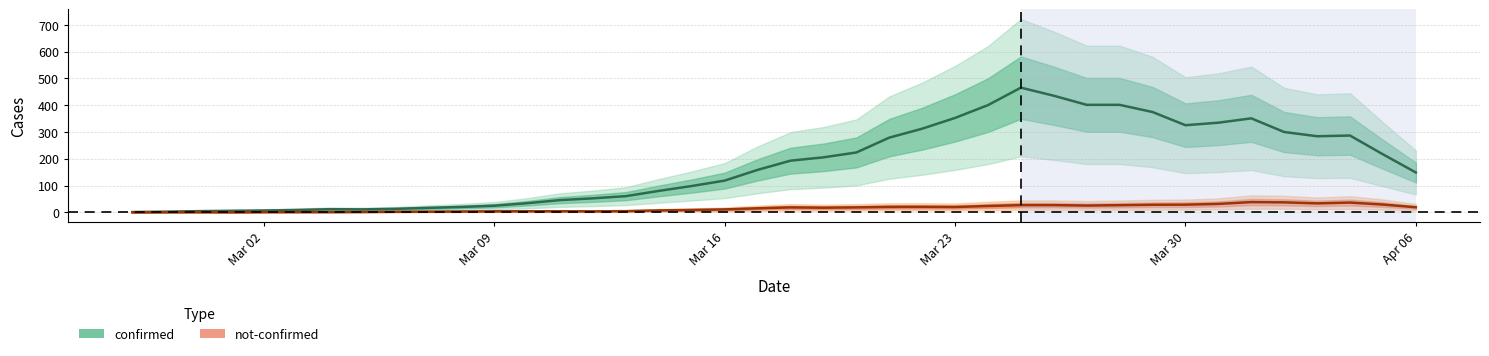

What are all the series names shown in the legend?

confirmed, not-confirmed